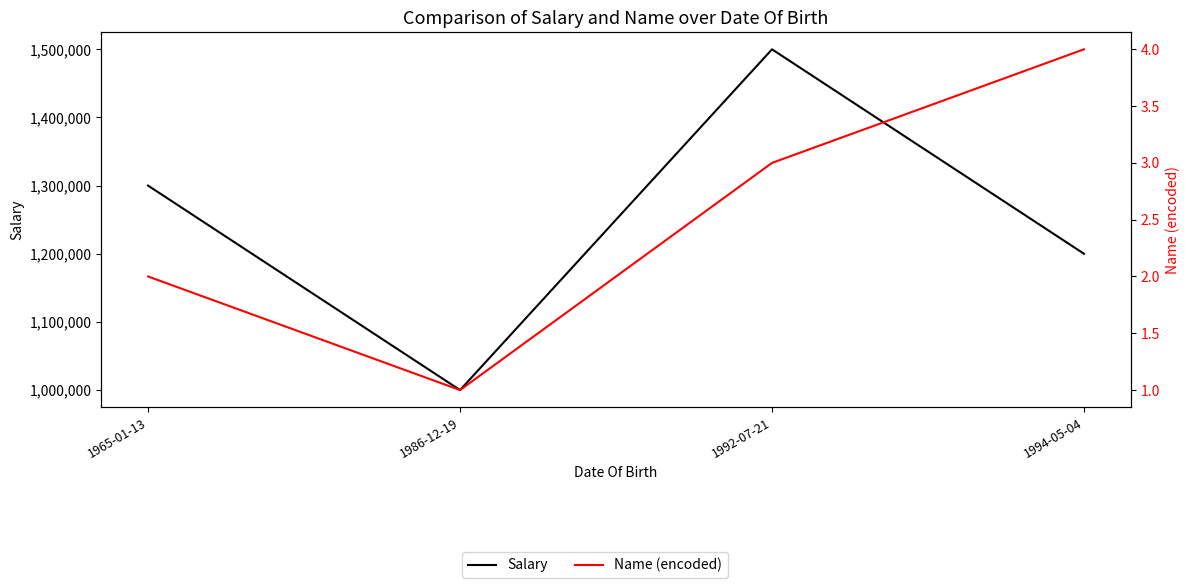

At which category is the sum across all series the highest?

1992-07-21